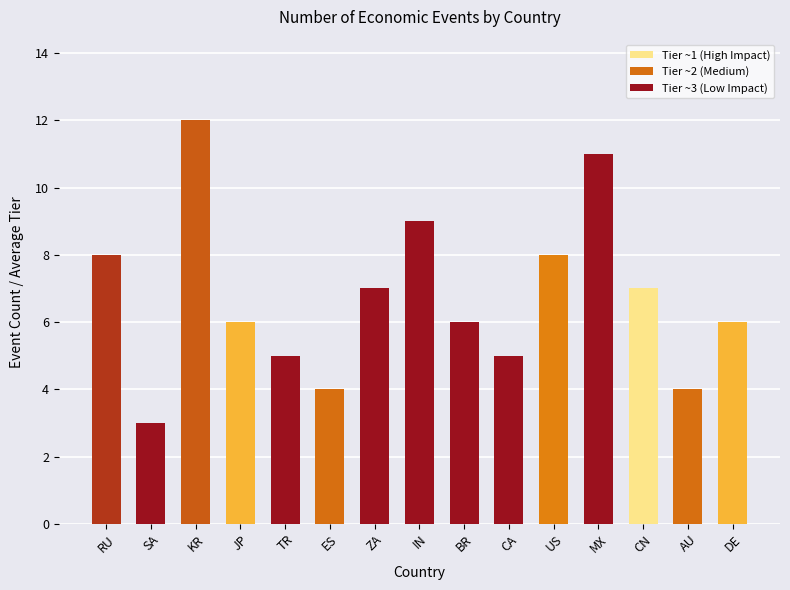

Does the chart contain stacked bars?

No